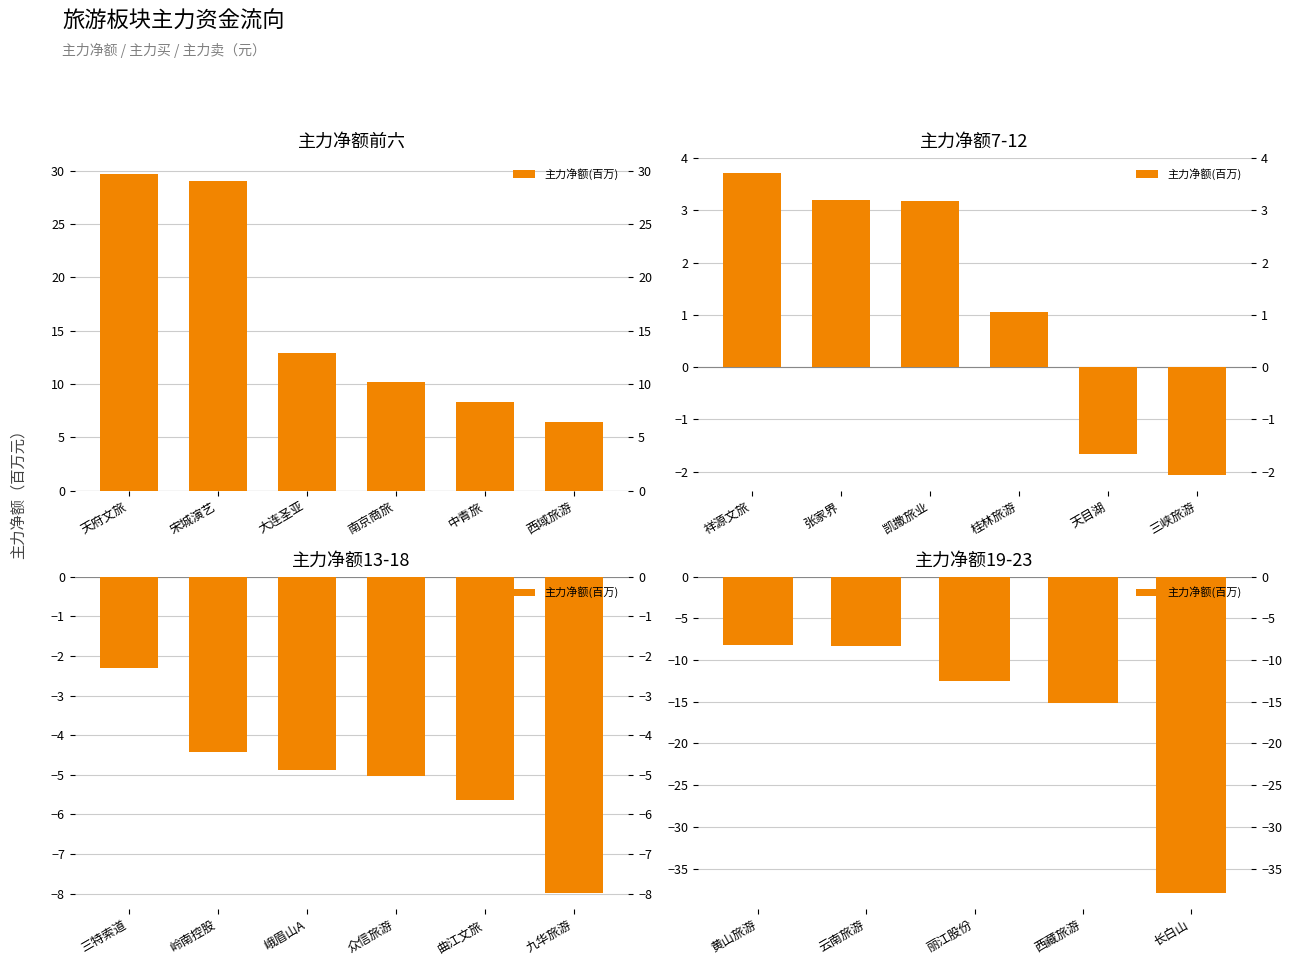

The value at 长白山 is -65.3. True or false?

False